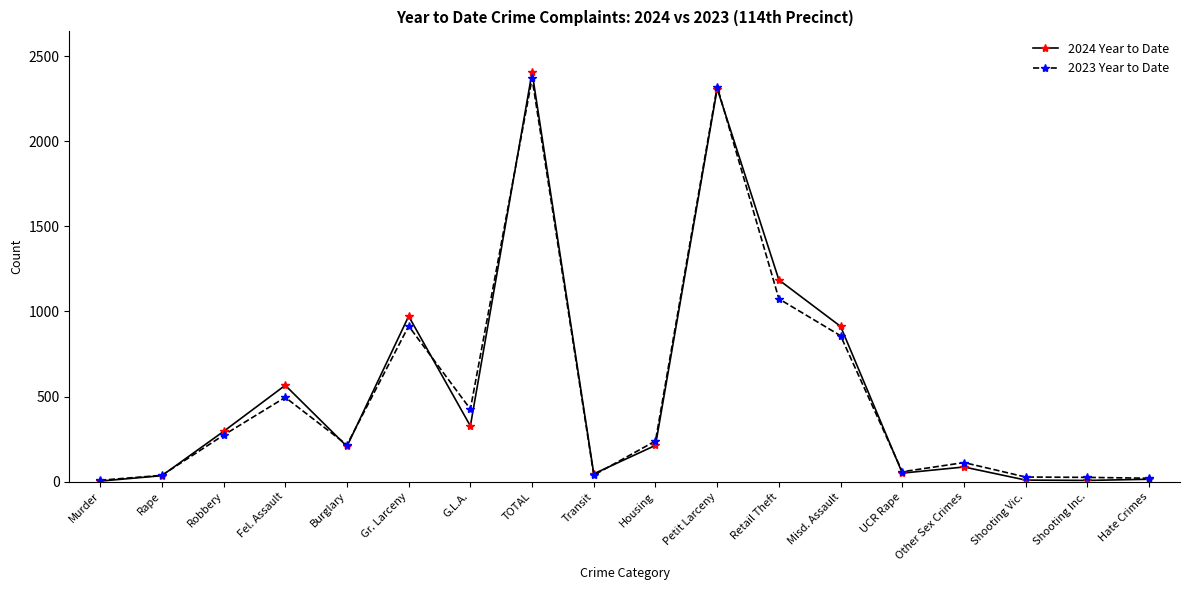

Does the chart have visible grid lines?

No